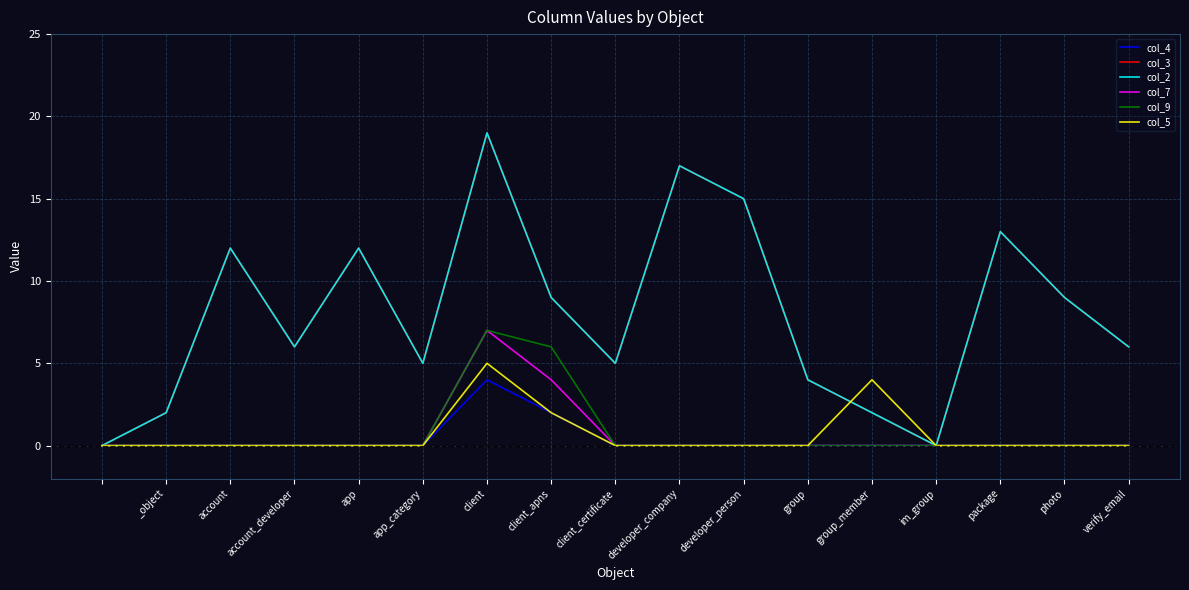

At how many categories does at least one series exceed 12?

4